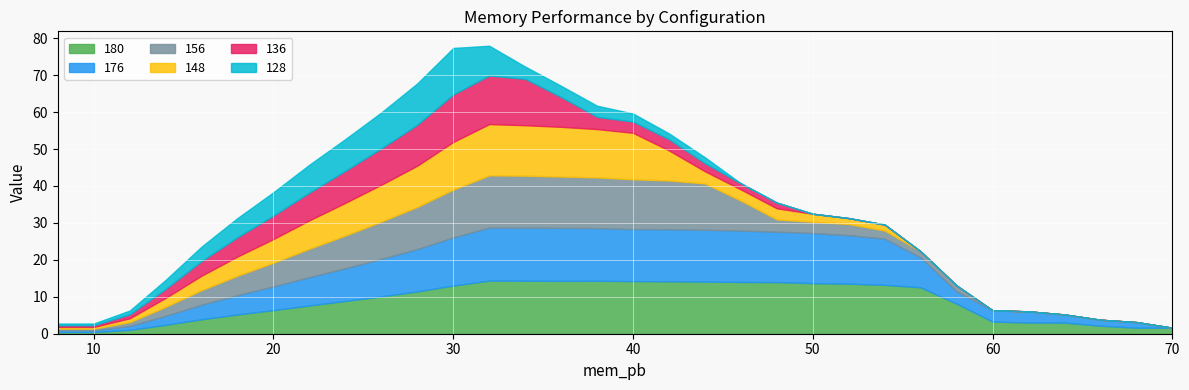

Is the value of 128 at 48 greater than the value of 148 at 58?

No